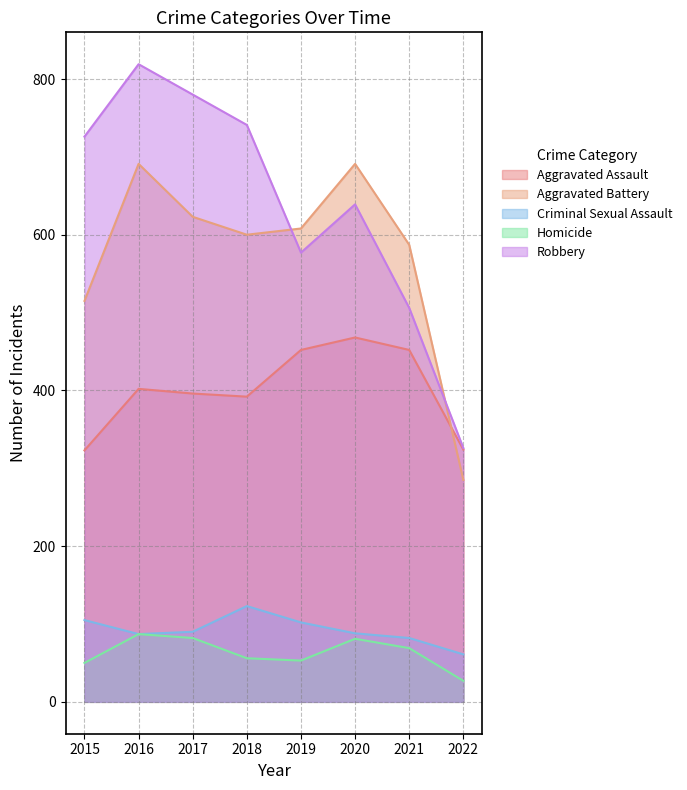

Reading right to left, list all the values displayed in this chart.

Aggravated Assault: 324	452	468	452	392	396	402	323
Aggravated Battery: 285	587	691	608	600	623	691	515
Criminal Sexual Assault: 61	82	88	102	123	90	87	105
Homicide: 27	69	81	53	56	82	87	50
Robbery: 326	506	639	577	741	780	819	726